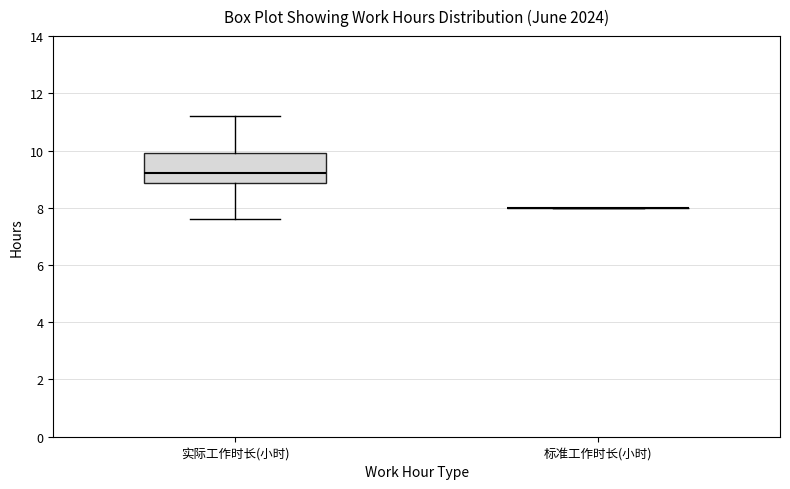

Reading left to right, transcribe this box plot: for each box, give where its median line is, the range the box spans, and where its two whiskers end, as read against the y-axis. The values are not printed on the chart, so give them approximately, as read against the axis.

实际工作时长(小时): median 9.2, box 8.8 to 10.0, whiskers 7.6 to 11.2
标准工作时长(小时): box collapsed to a line at 8.0, whiskers 8.0 to 8.0